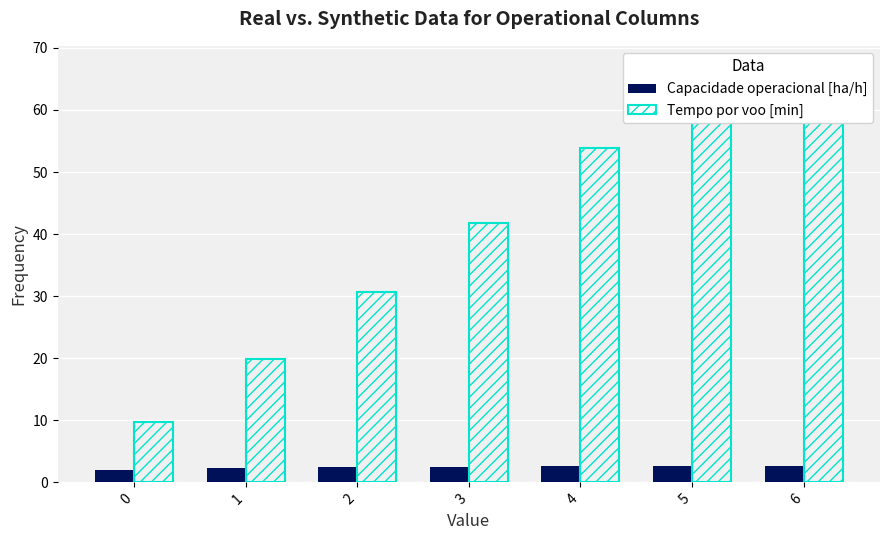

How many groups of bars are there?

7